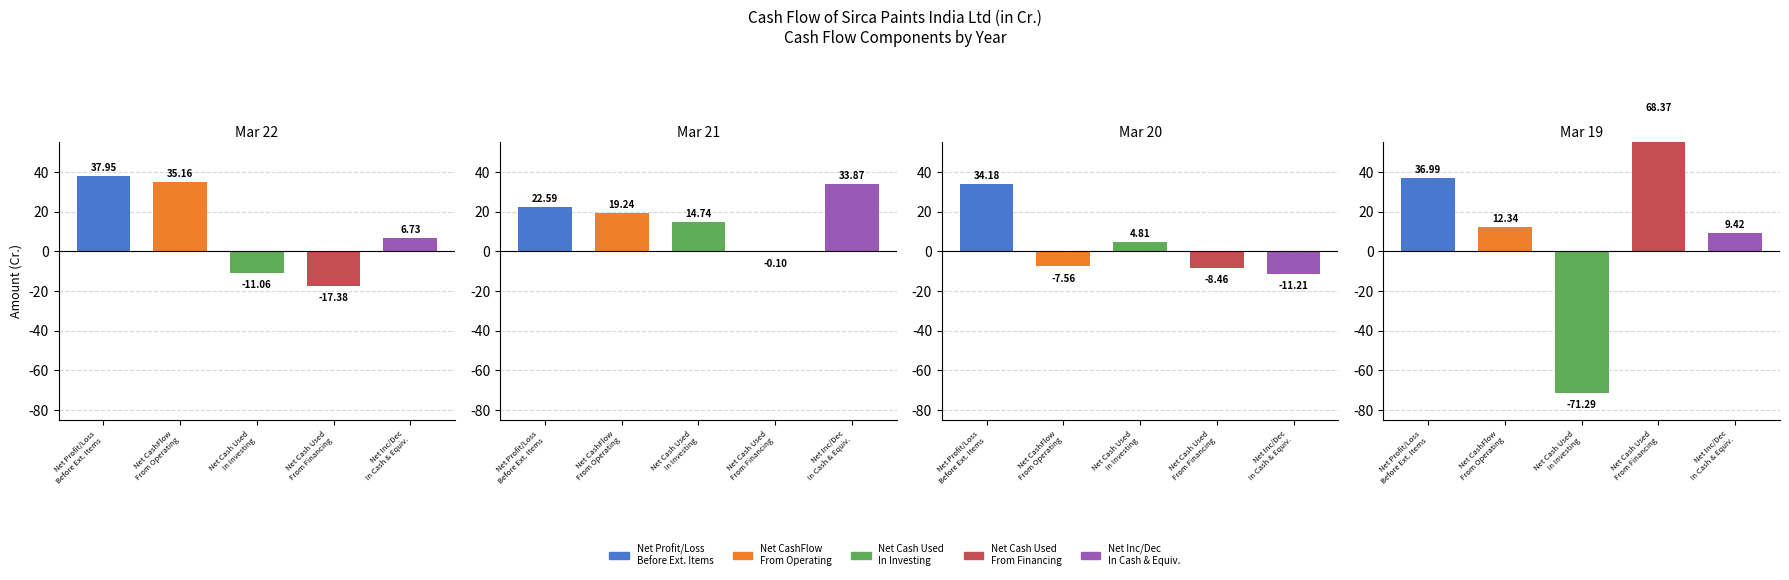

Reading left to right, extract all data points from this chart.

Net Profit/Loss Before Extraordinary Items: 38.0	22.6	34.2	37.0
Net CashFlow From Operating Activities: 35.2	19.2	-7.6	12.3
Net Cash Used In Investing Activities: -11.1	14.7	4.8	-71.3
Net Cash Used From Financing Activities: -17.4	-0.1	-8.5	68.4
Net Inc/Dec In Cash And Cash Equivalents: 6.7	33.9	-11.2	9.4